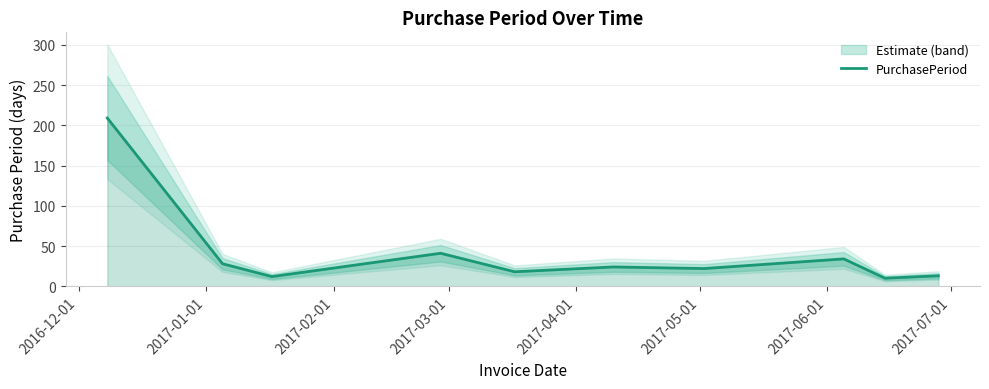

What is the maximum value for PurchasePeriod?

209